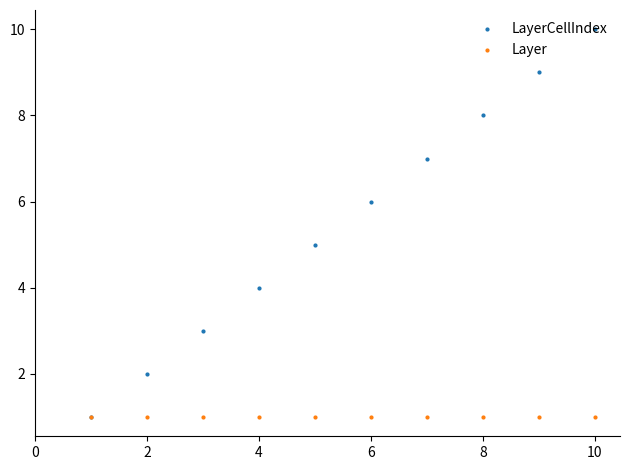

Rank the series by their average value, from lowest to highest.

Layer, LayerCellIndex